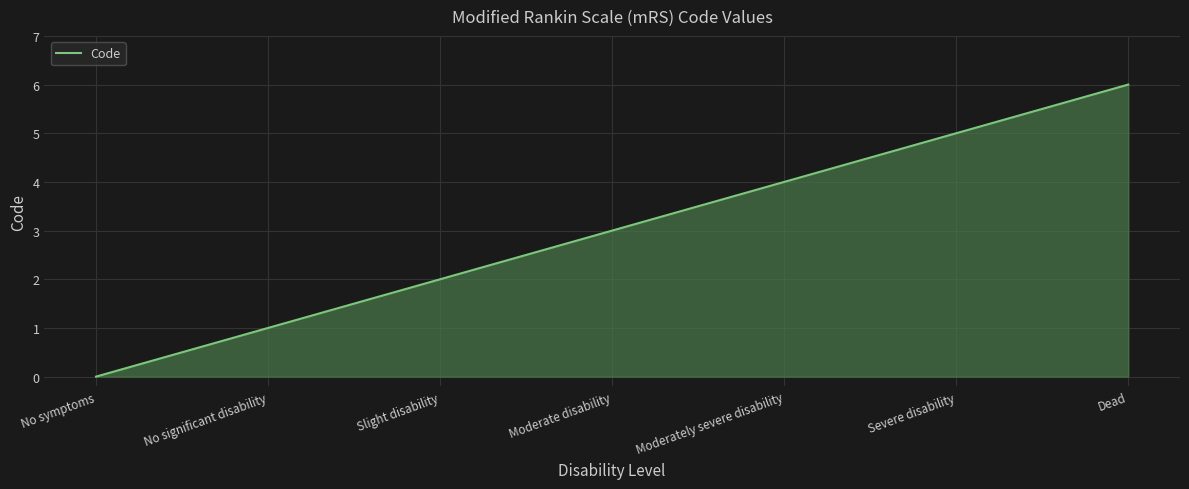

What position from the right is No symptoms?

7